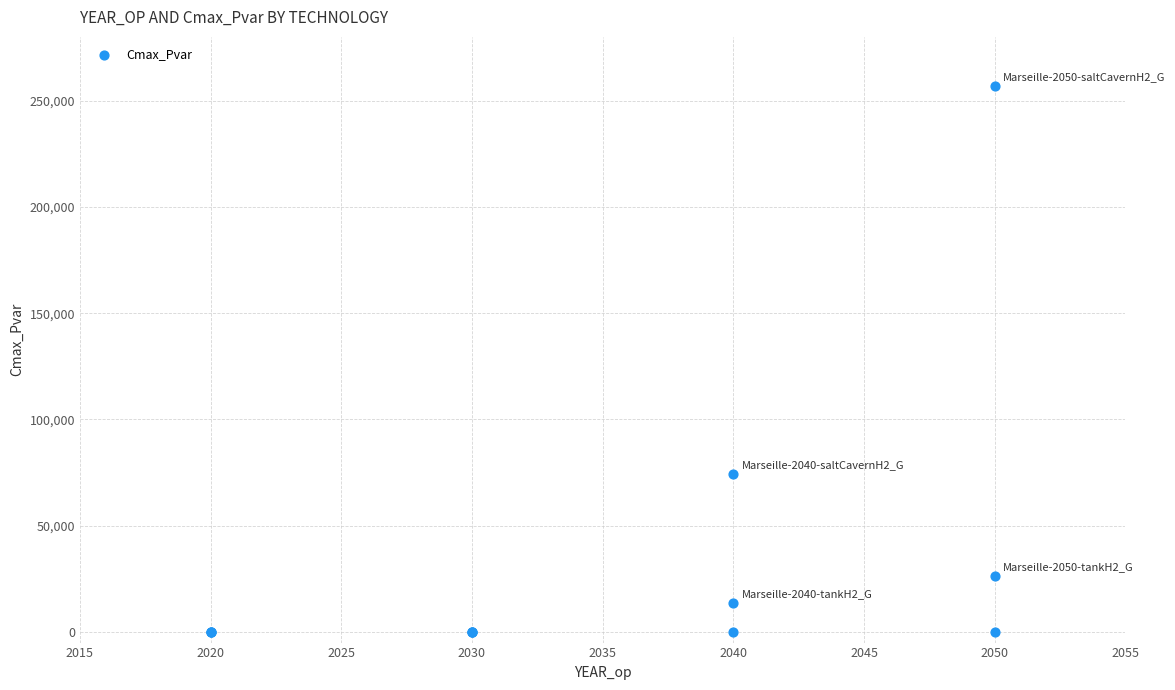

What Y value in the scatter plot is closest to 128556?

74363.9